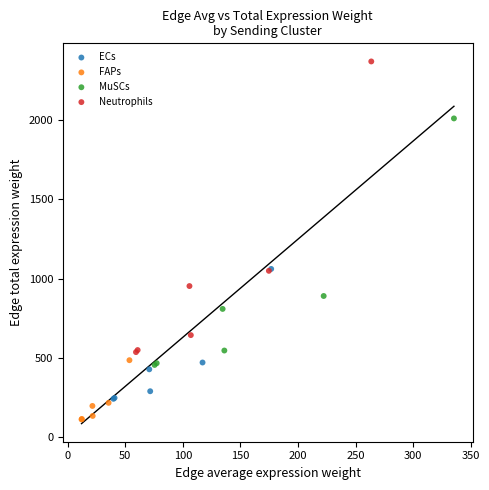

Which series has the largest Y range (max minus min)?

Neutrophils